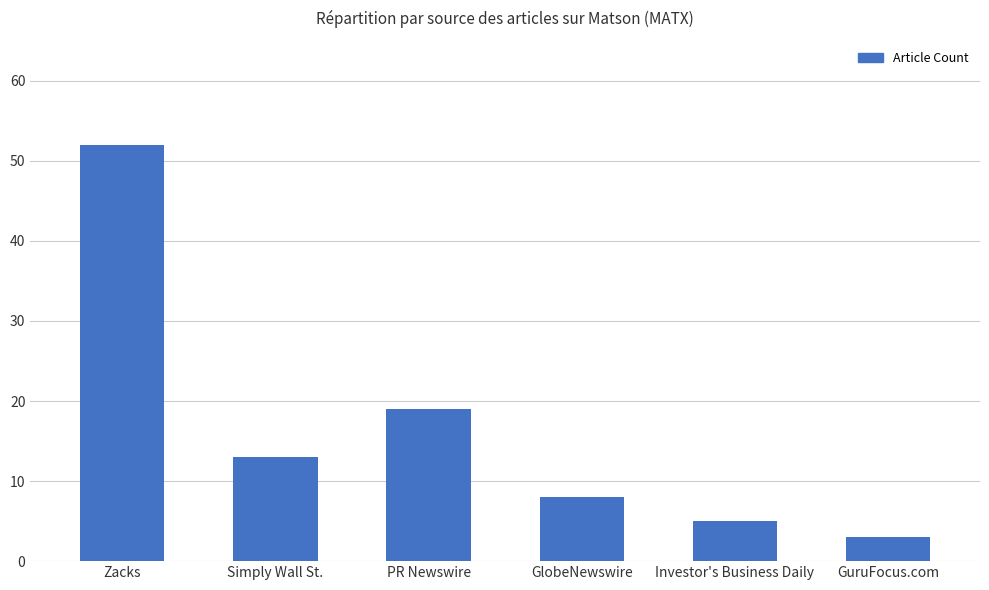

What position from the left is Investor's Business Daily?

5